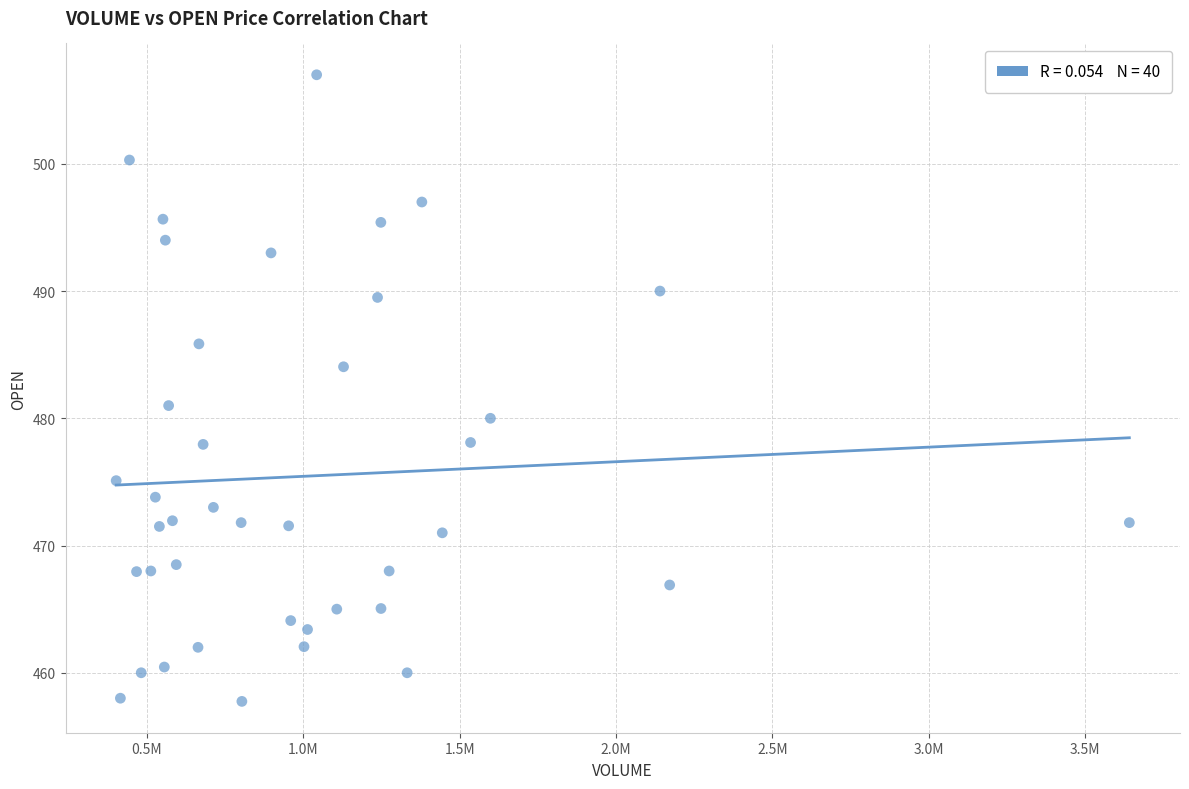

What Y value in the scatter plot is closest to 482?

481.0